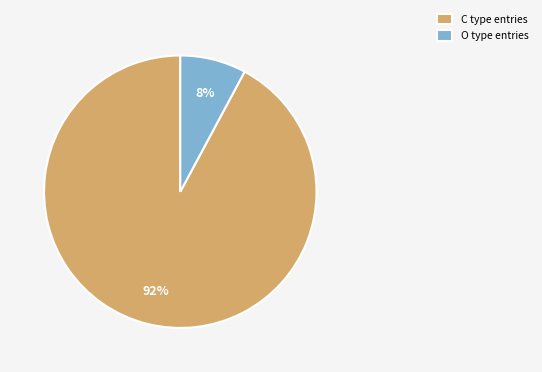

True or false: C type entries accounts for 92% of the total.

True